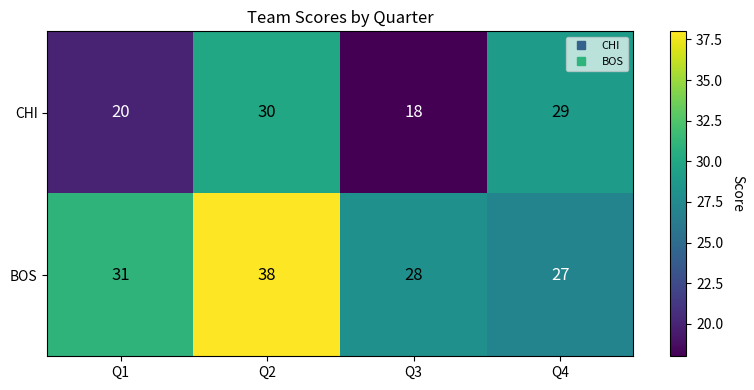

Which label corresponds to the largest value in the chart?

Q2